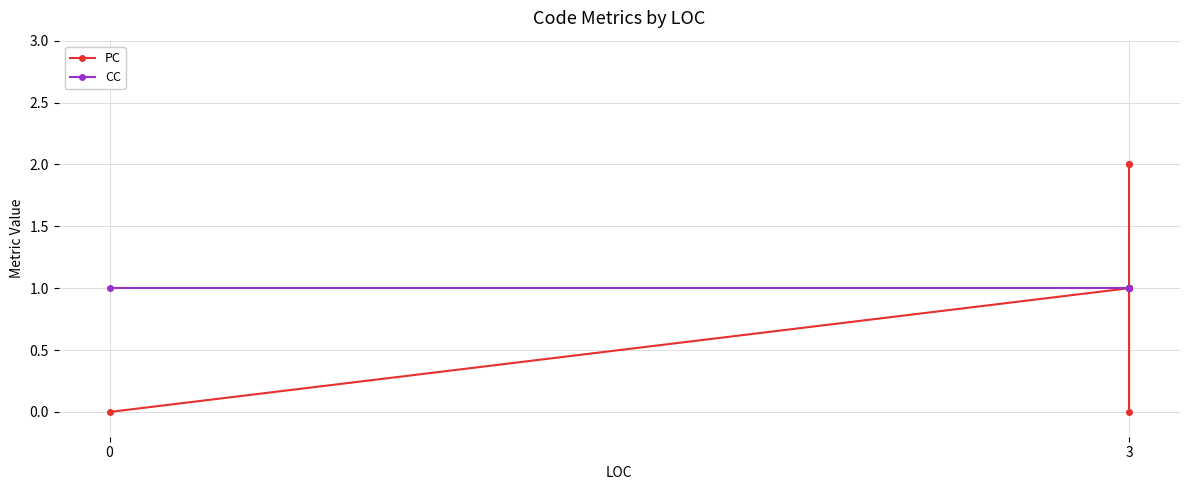

The CC series shows 0 at 3. True or false?

False